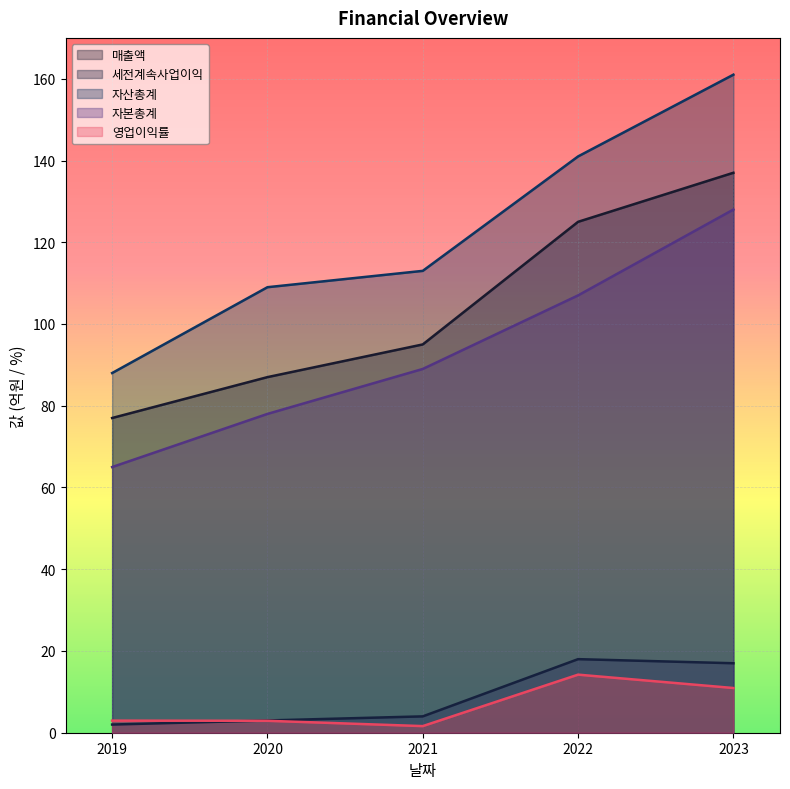

Is it true that 세전계속사업이익 equals 26.9 at 2023?

False